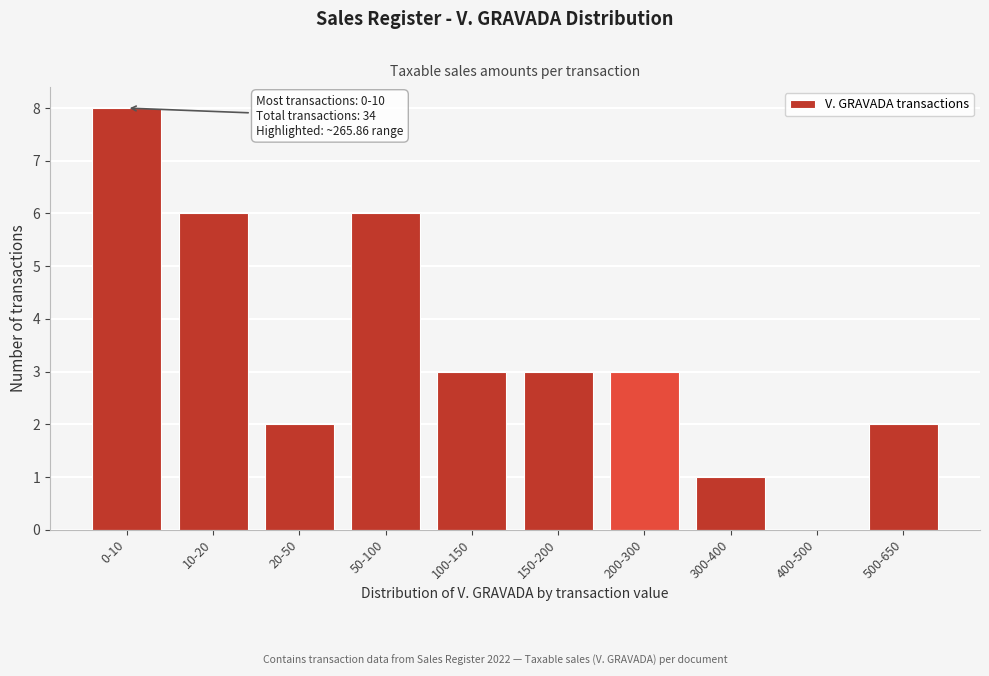

Reading left to right, list all the values displayed in this chart.

0-10=8	10-20=6	20-50=2	50-100=6	100-150=3	150-200=3	200-300=3	300-400=1	400-500=0	500-650=2